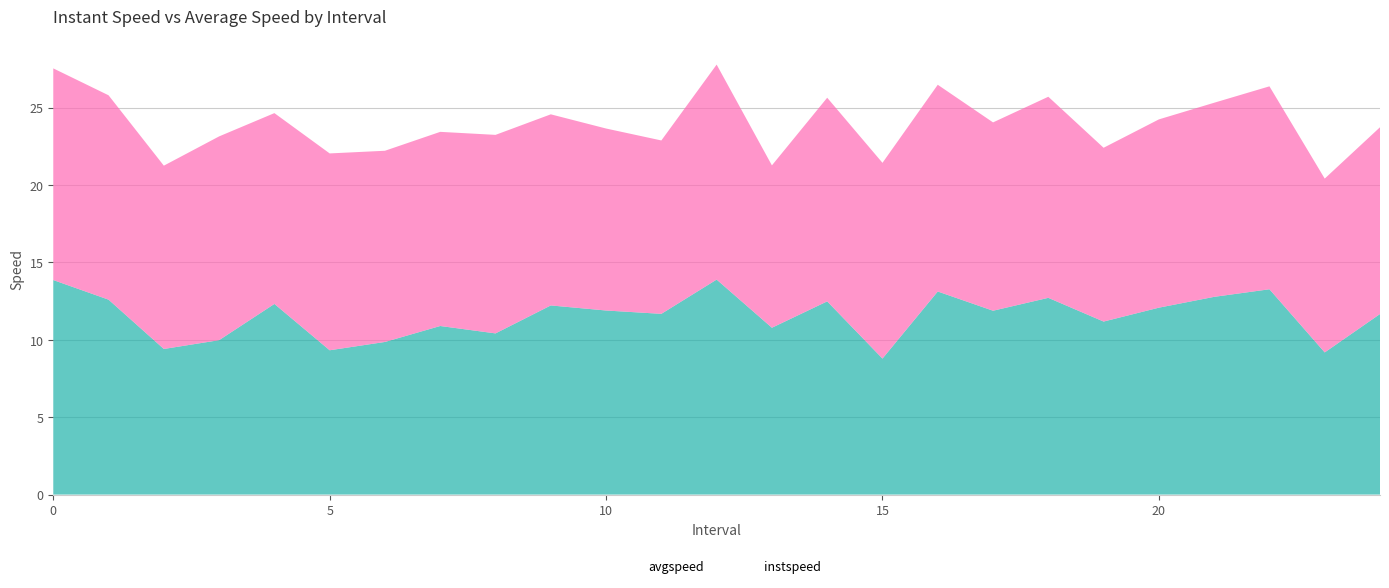

At which category is the sum across all series the highest?

12.0